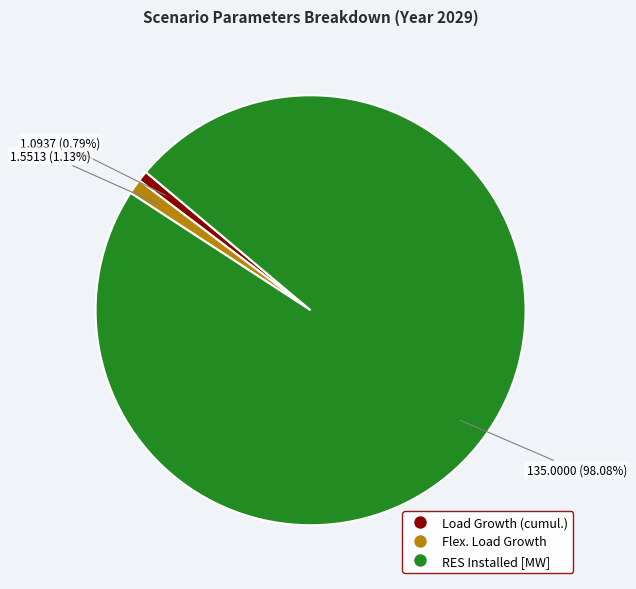

To the nearest percent, what percentage of the pie is Load Growth (cumul.)?

1%